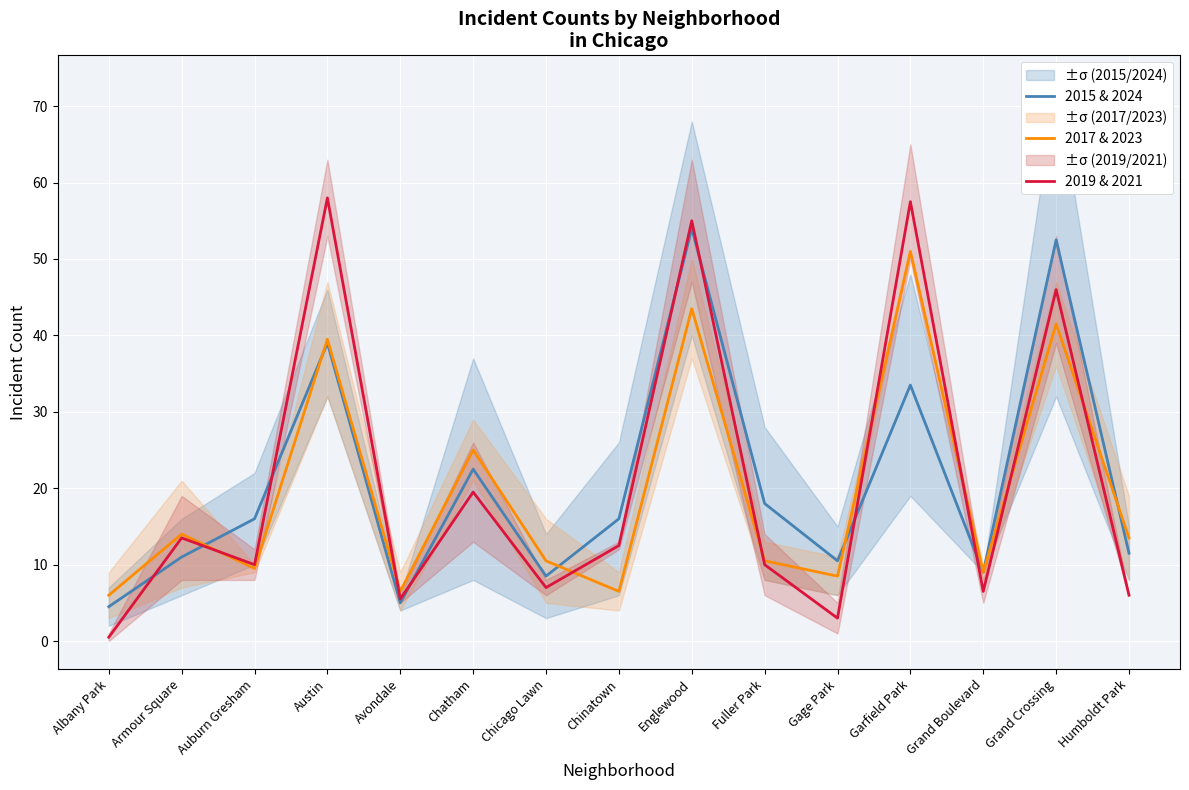

Between Avondale and Grand Boulevard, which series saw the biggest shift?

2015 & 2024